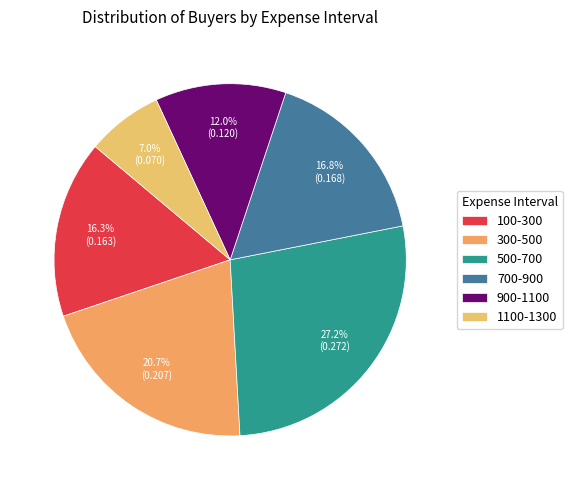

Does 100-300 account for over 50% of the chart?

No